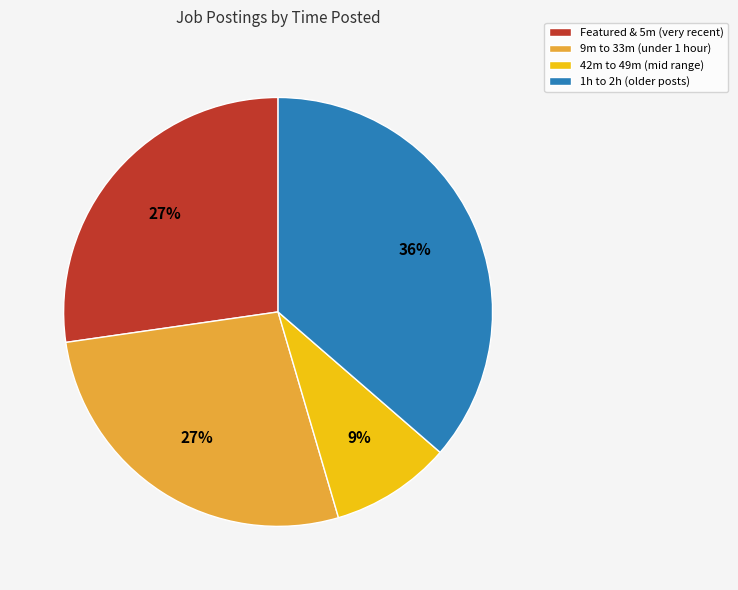

To the nearest percent, what is the average slice percentage?

25%